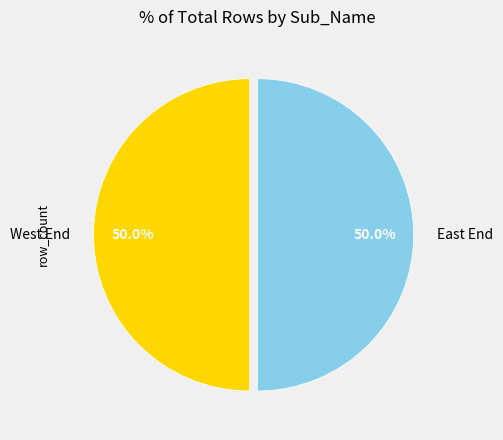

To the nearest percent, what is the difference between the largest and smallest slice percentages?

0%